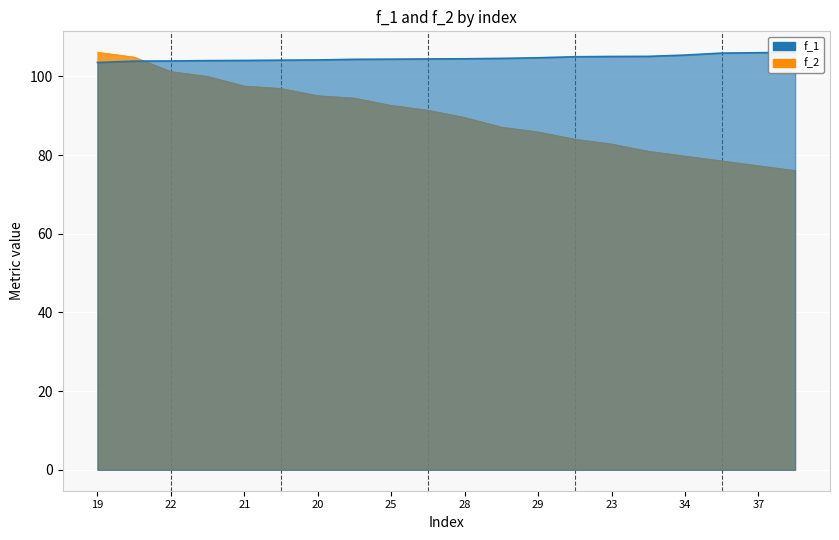

True or false: f_1 has more than 0 interior local peaks.

False